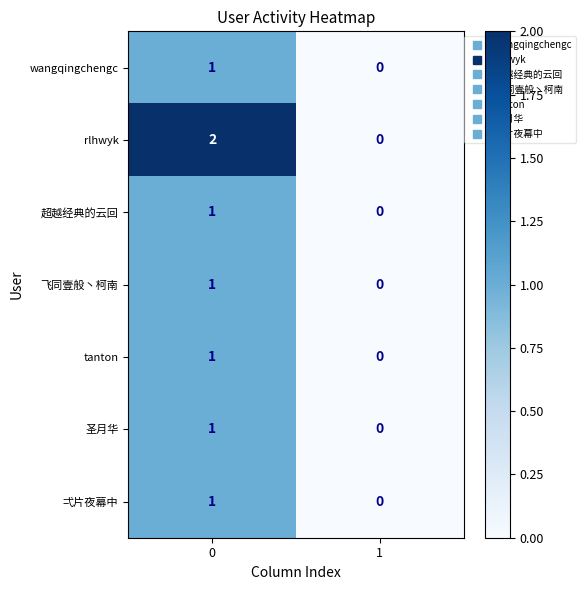

Is it true that rlhwyk equals 1 at 1?

False